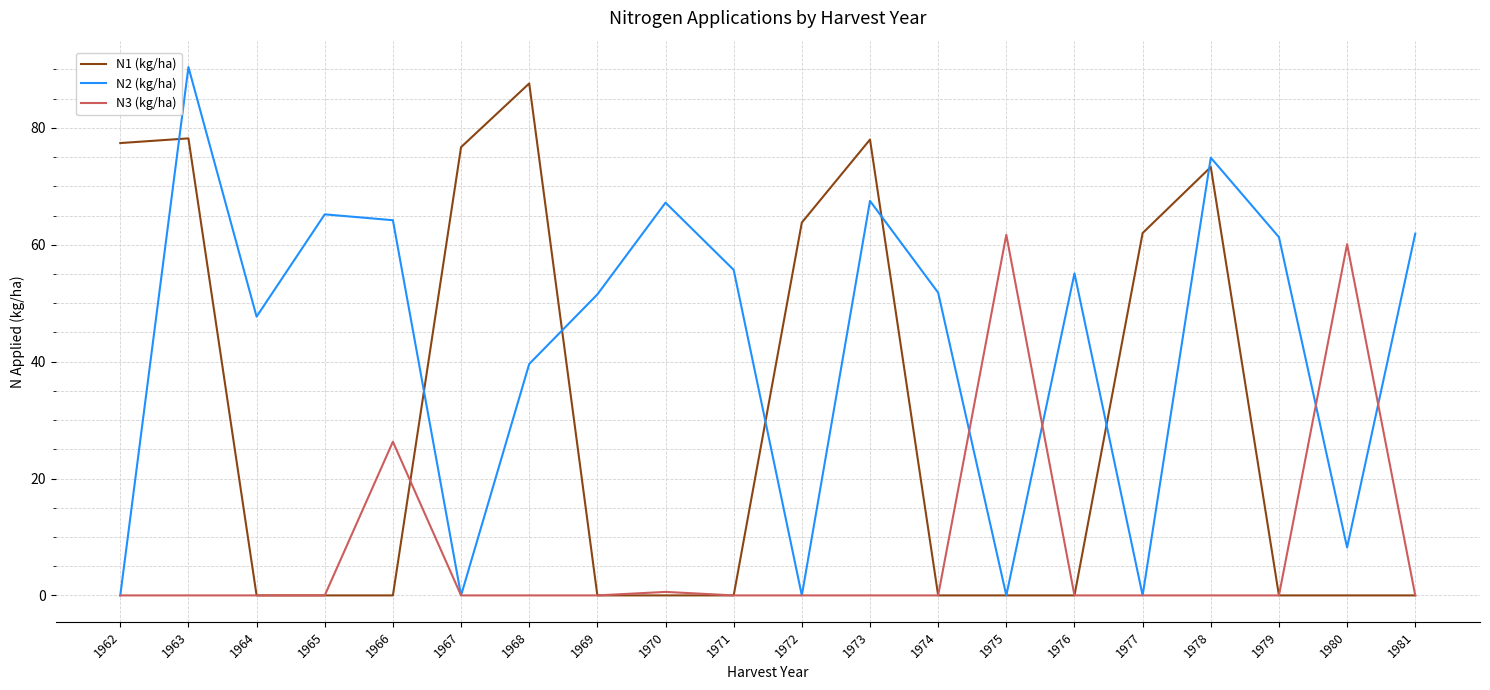

Where is the first local maximum for N2 (kg/ha)?

1963